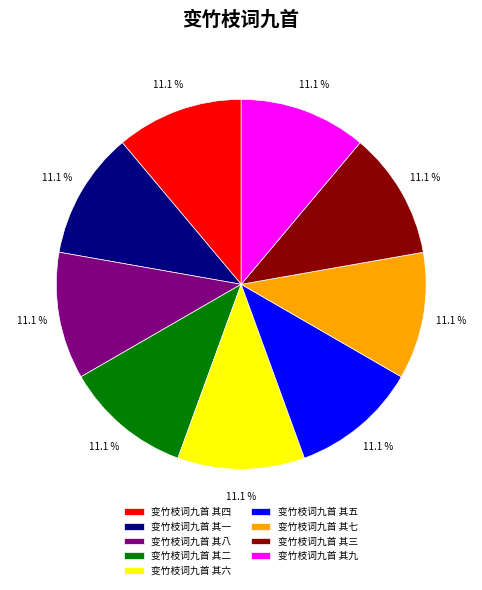

Does 变竹枝词九首 其九 represent more than half of the total?

No